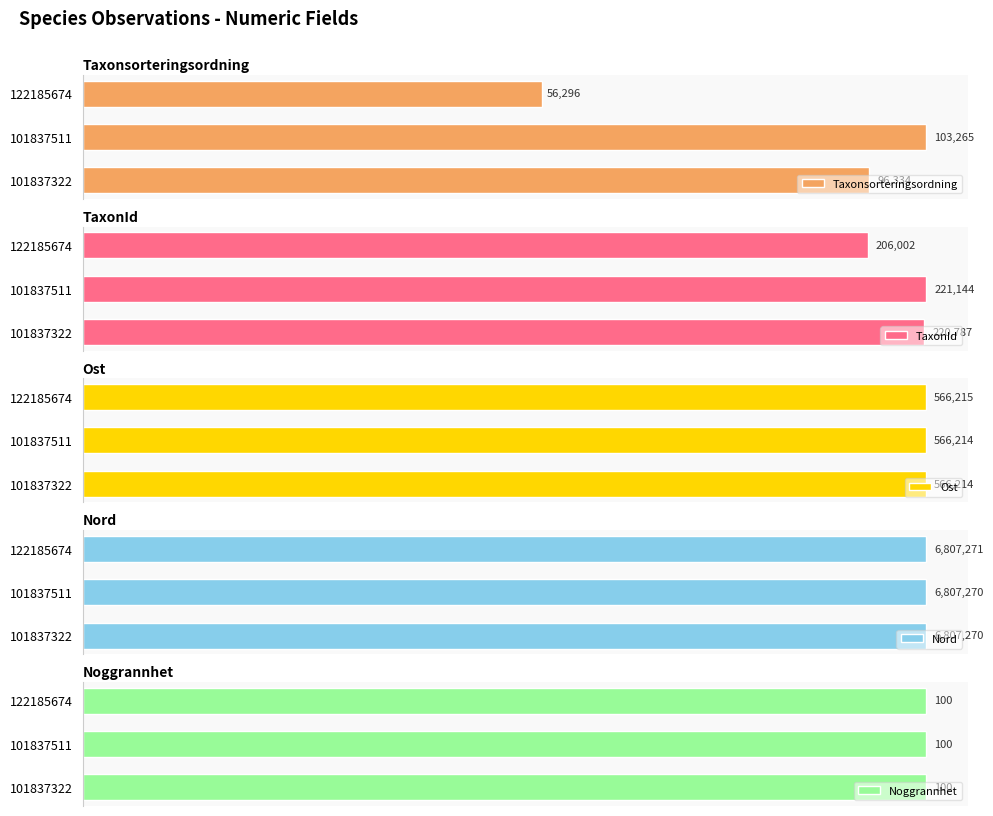

What is the difference between the maximum and minimum values in the TaxonId series?

15142.0